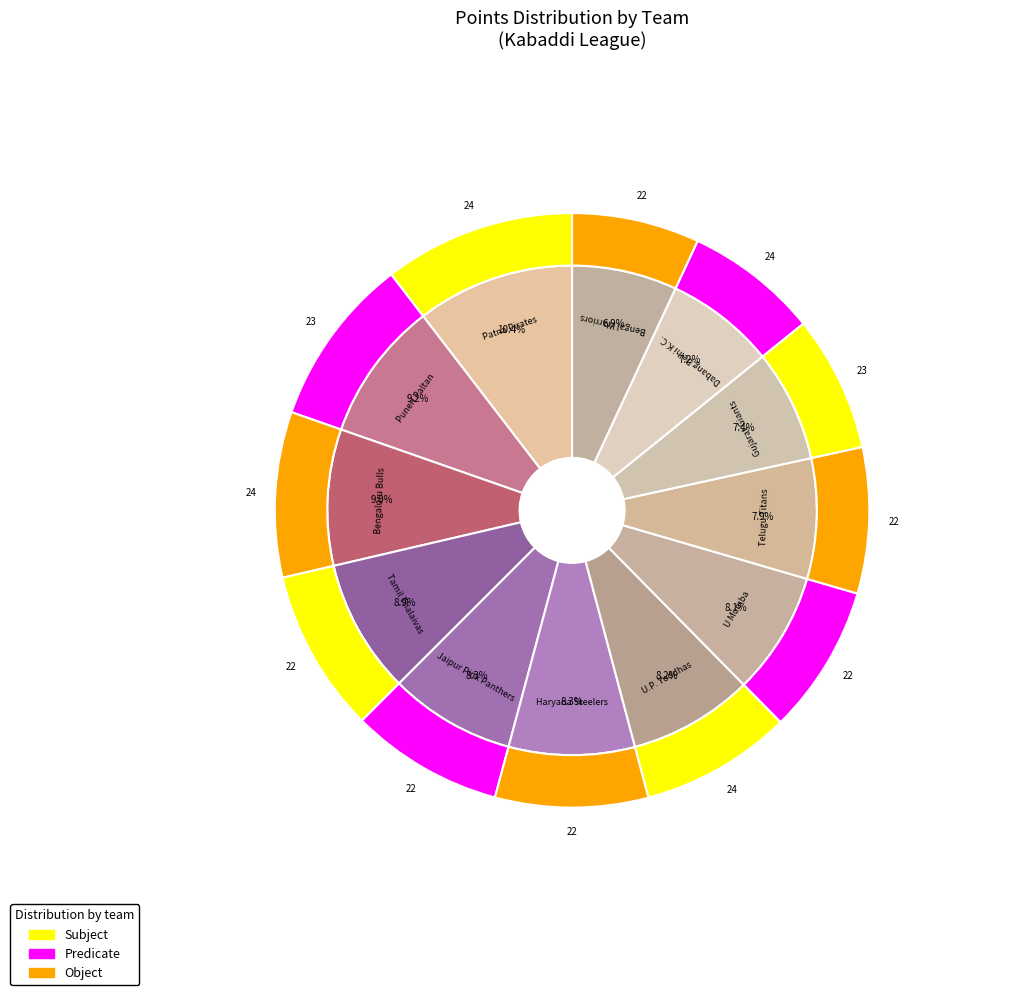

To the nearest percent, what is the difference between the Dabang Delhi K.C. and Haryana Steelers slice percentages?

1%